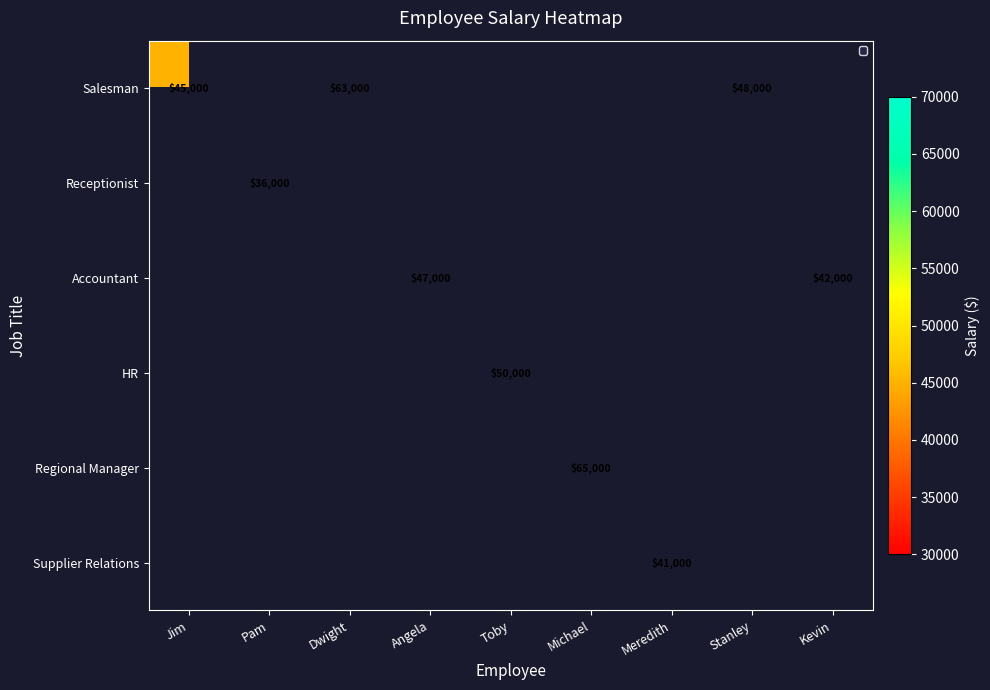

Rank the series by their maximum value, from highest to lowest.

Salesman, Receptionist, Accountant, HR, Regional Manager, Supplier Relations